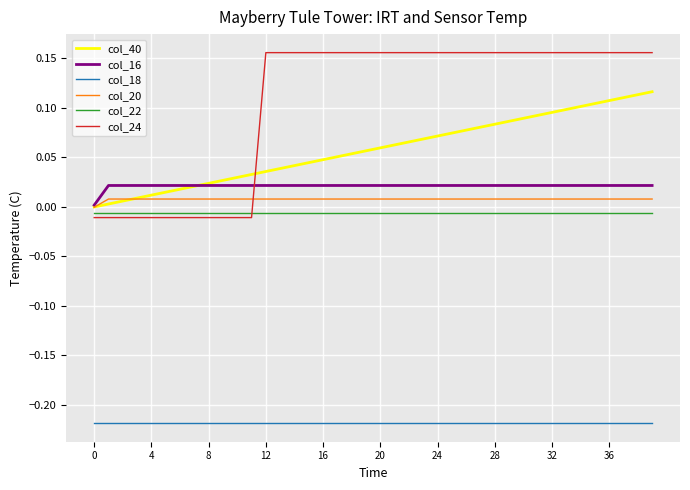

Which series has the largest total across all categories?

col_24